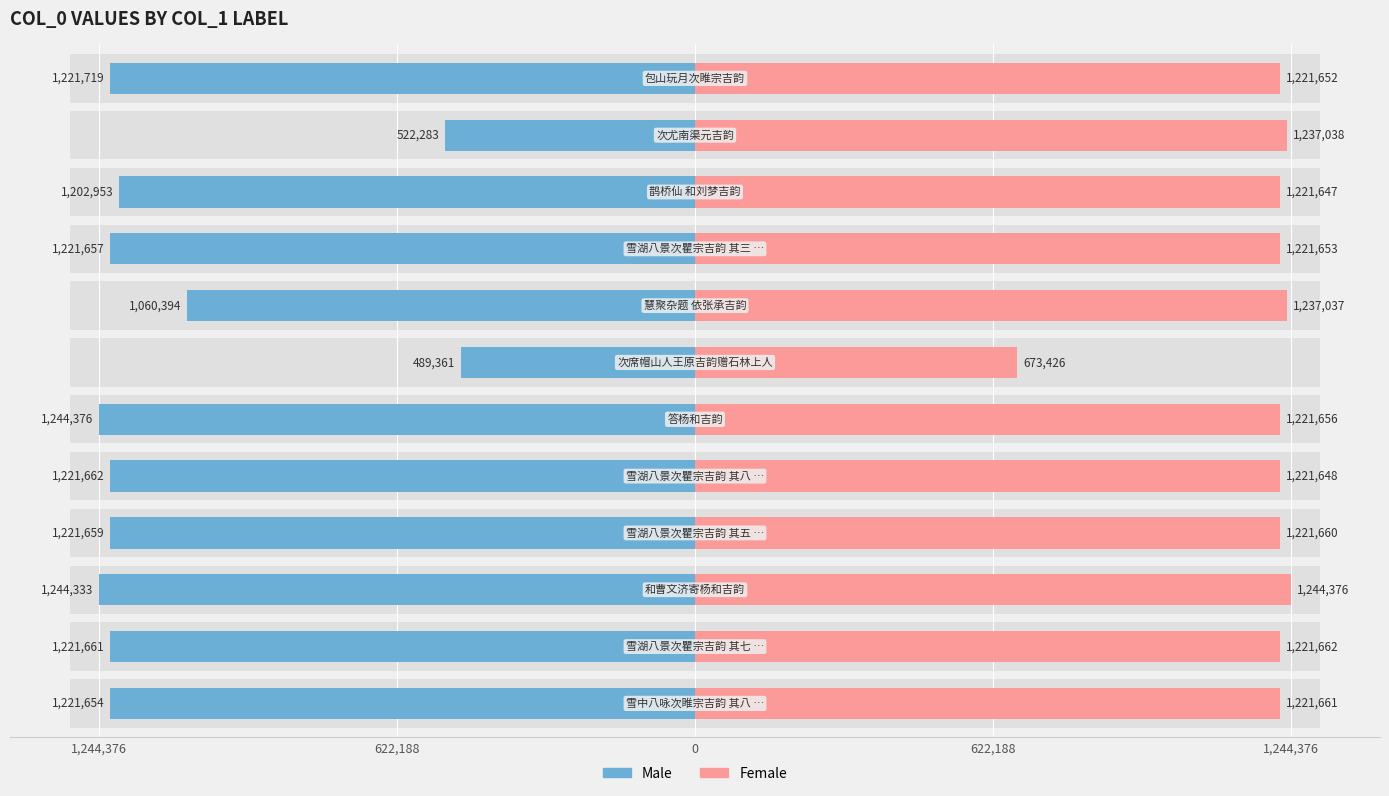

Are the bars grouped side by side (vs. stacked)?

Yes